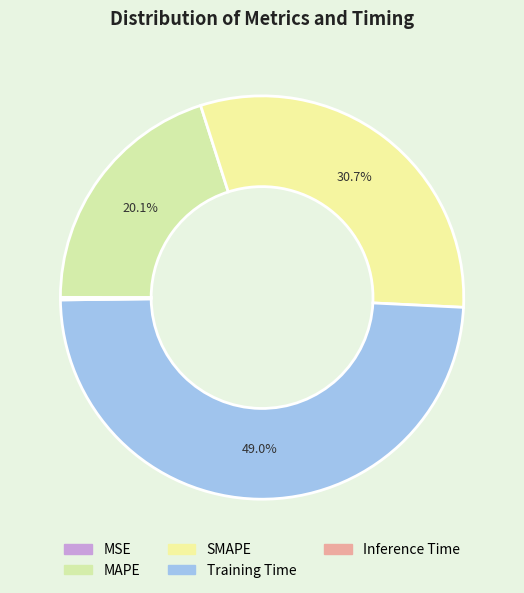

To the nearest percent, what portion does MAPE represent?

20%